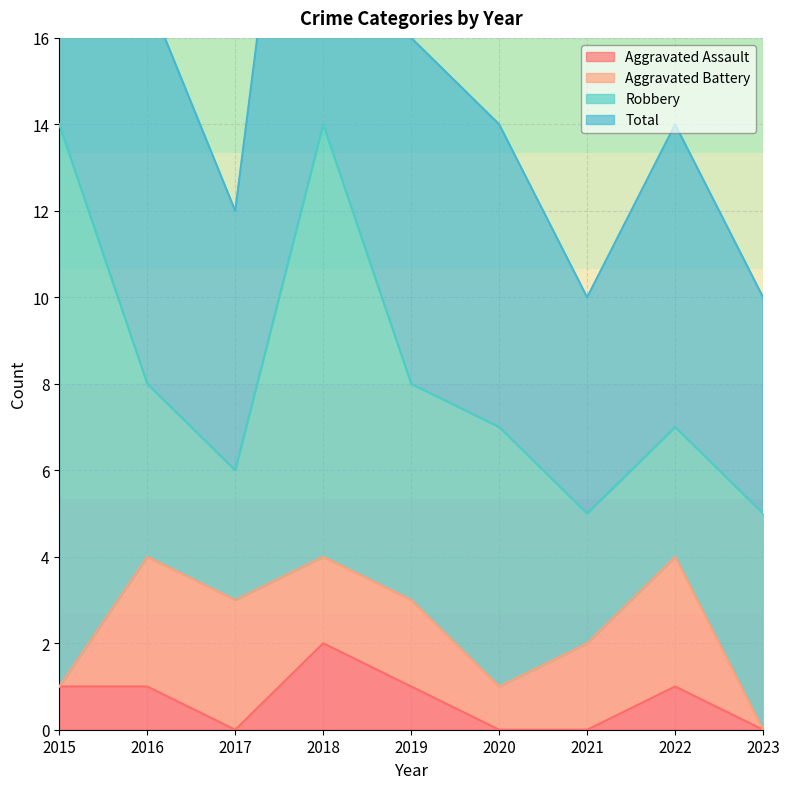

Is it true that Aggravated Assault equals 0 at 2023?

True